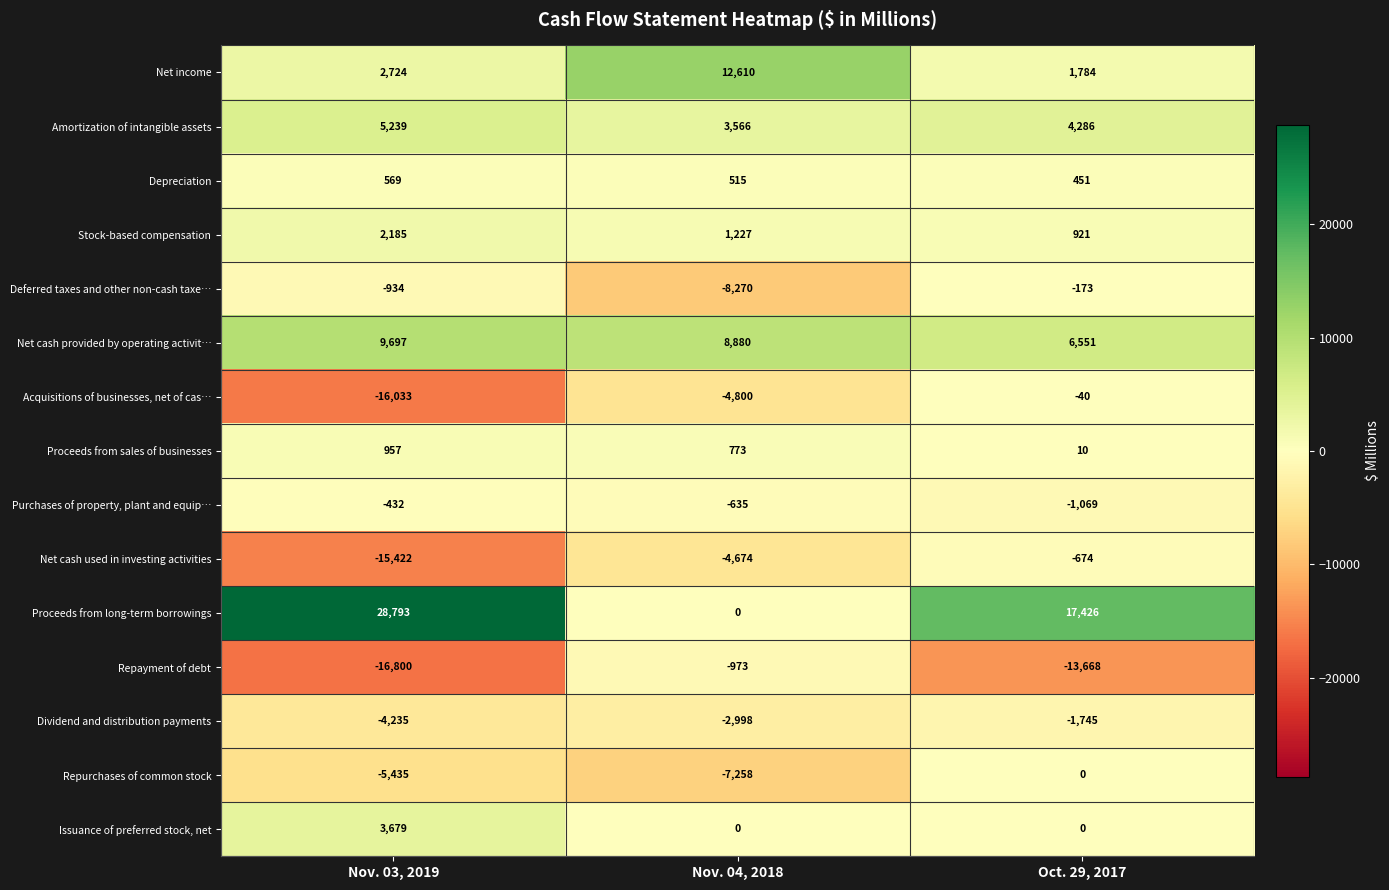

At how many categories does at least one series exceed 13113?

2